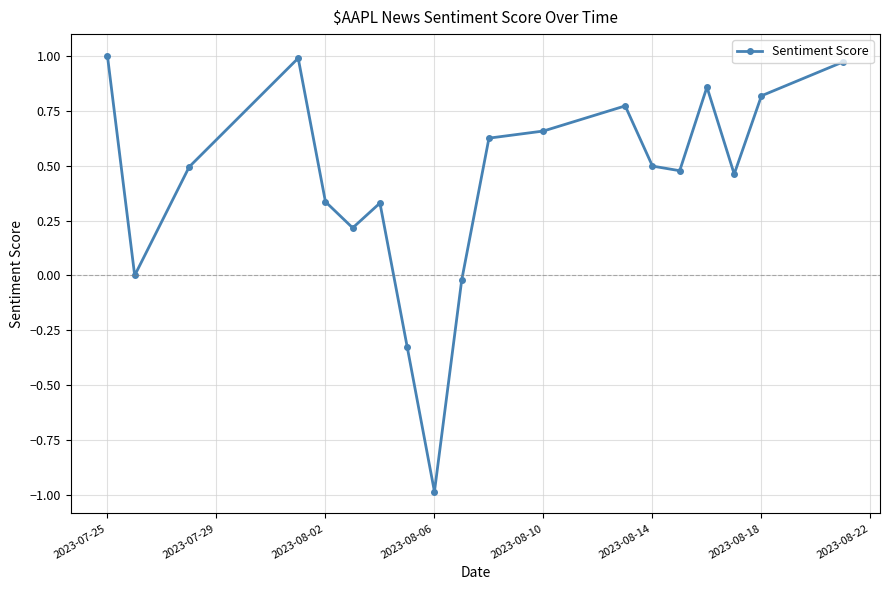

How many points are lower than both their immediate neighbors (excluding endpoints)?

5